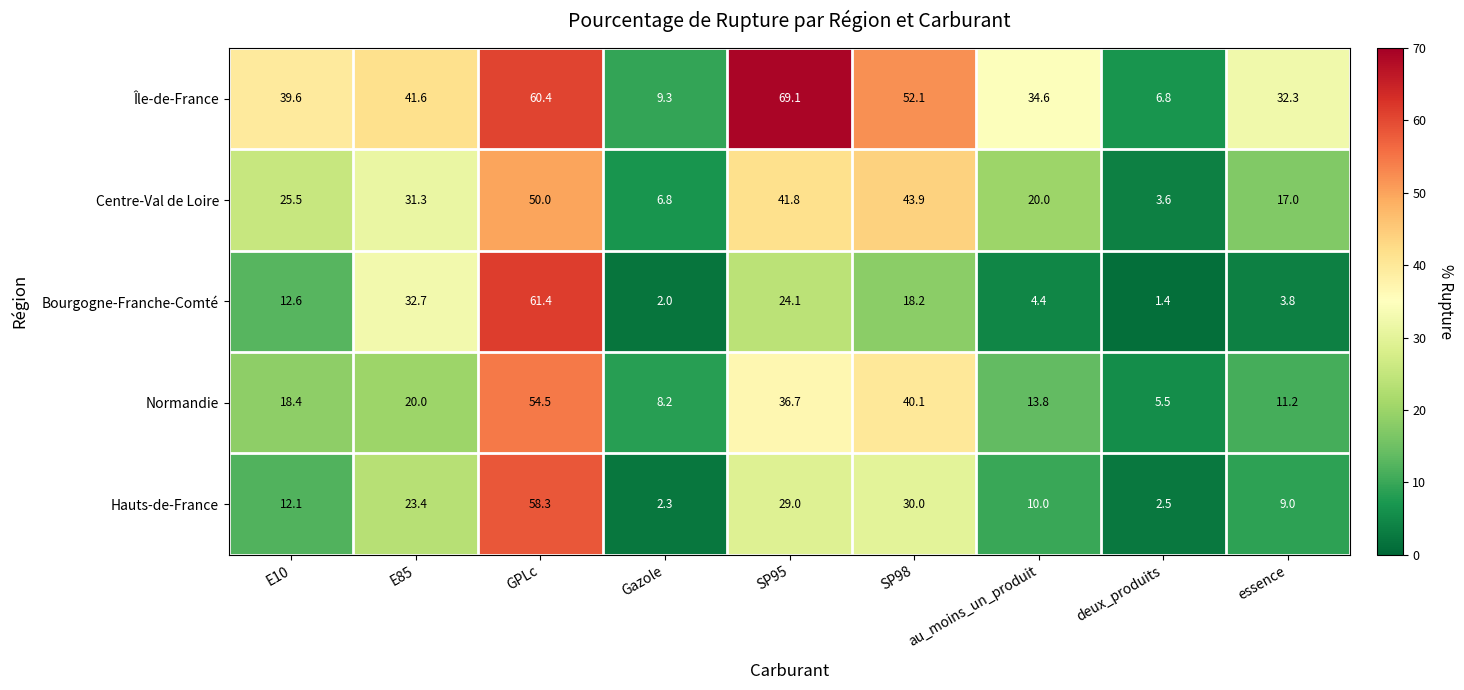

At which category is the sum across all series the highest?

GPLc